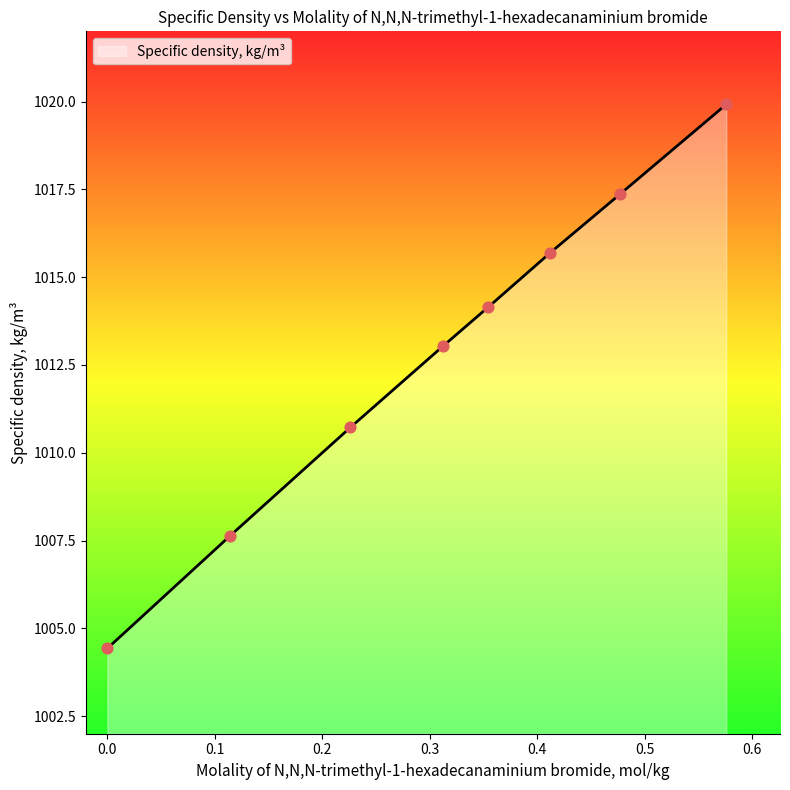

True or false: there are more than 1 points higher than both neighbors.

False